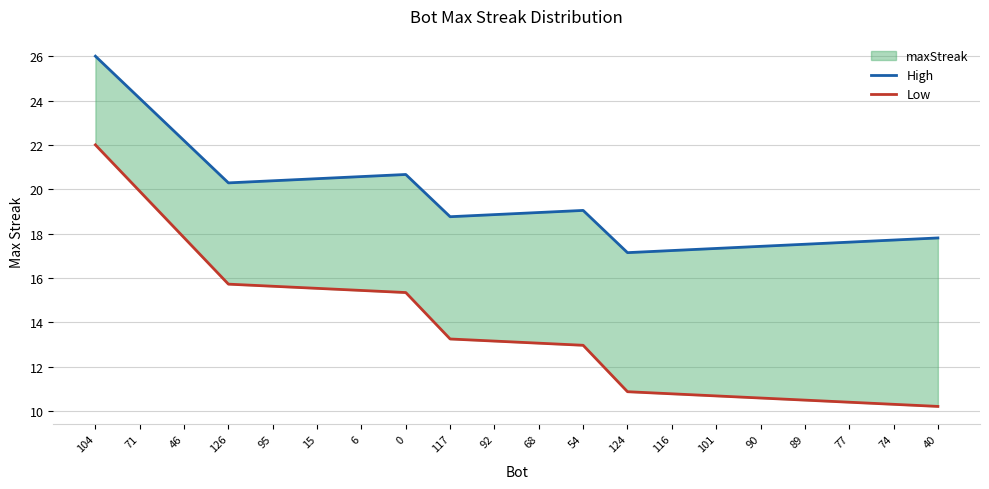

What is the maximum value for High?

26.0